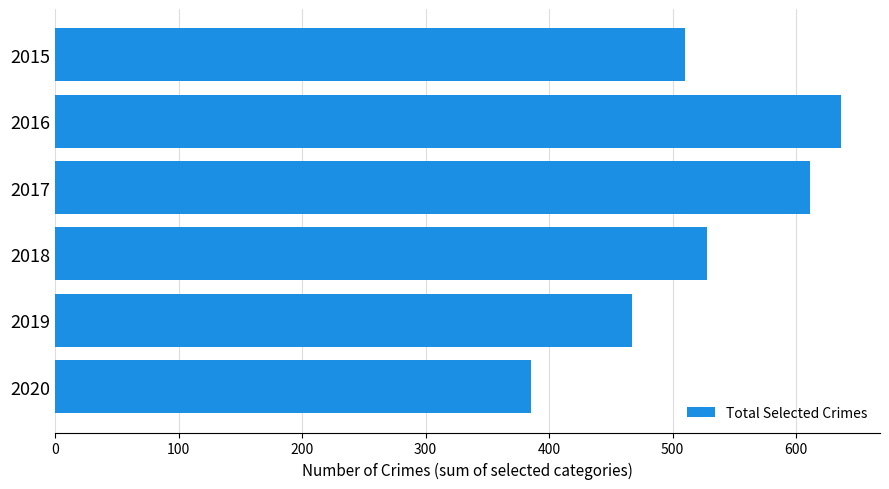

Reading top to bottom, list all the values displayed in this chart.

2015=510	2016=636	2017=611	2018=528	2019=467	2020=385